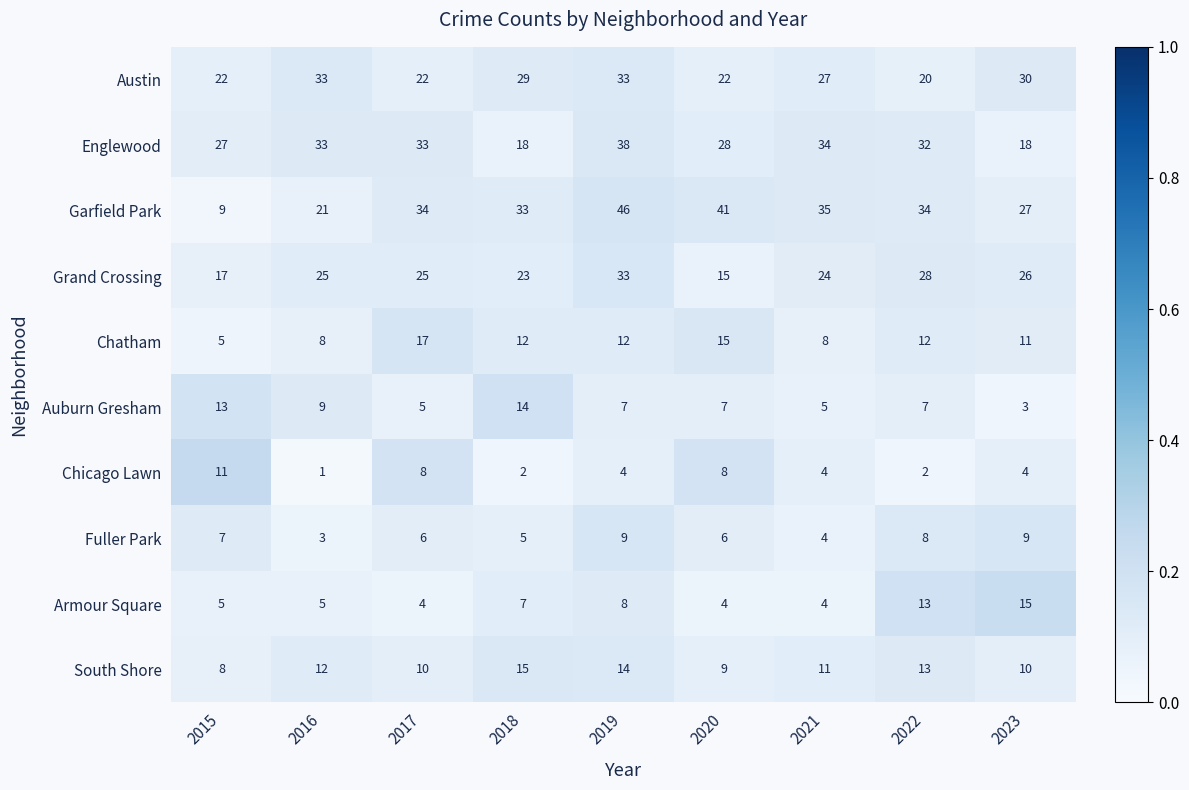

Rank the series at 2018 from lowest to highest value.

Chicago Lawn, Fuller Park, Armour Square, Chatham, Auburn Gresham, South Shore, Englewood, Grand Crossing, Austin, Garfield Park